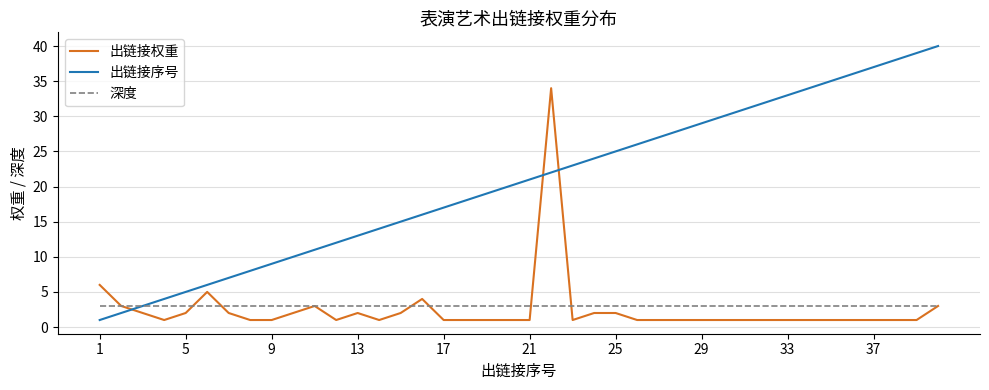

List the series in order of their peak value, lowest first.

深度, 出链接权重, 出链接序号